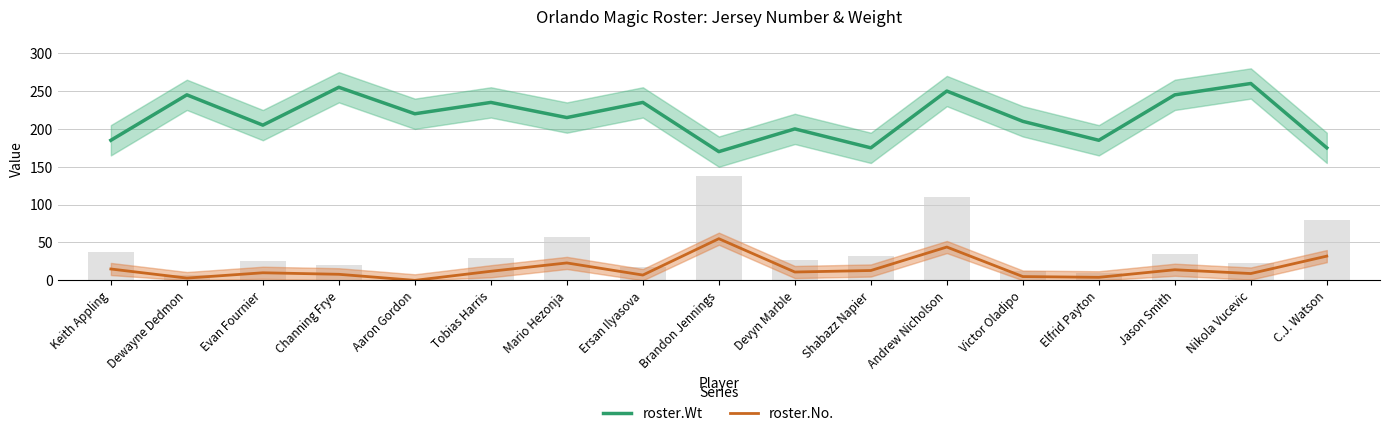

What is the greatest value displayed?

260